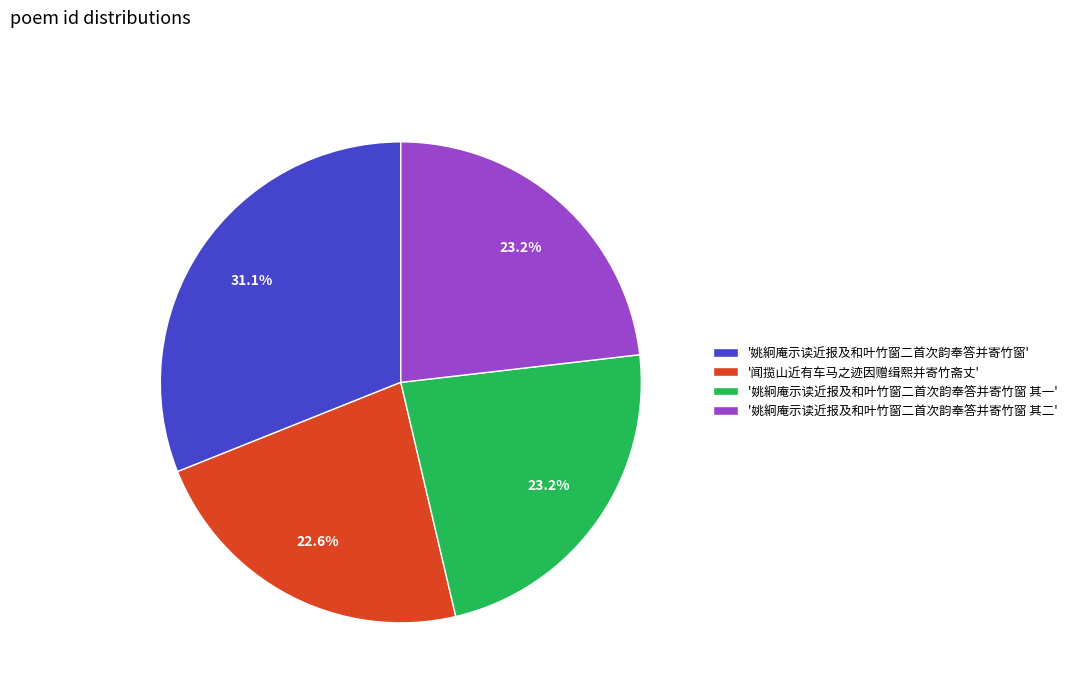

Which category has the biggest portion of the pie?

'姚絅庵示读近报及和叶竹窗二首次韵奉答并寄竹窗'